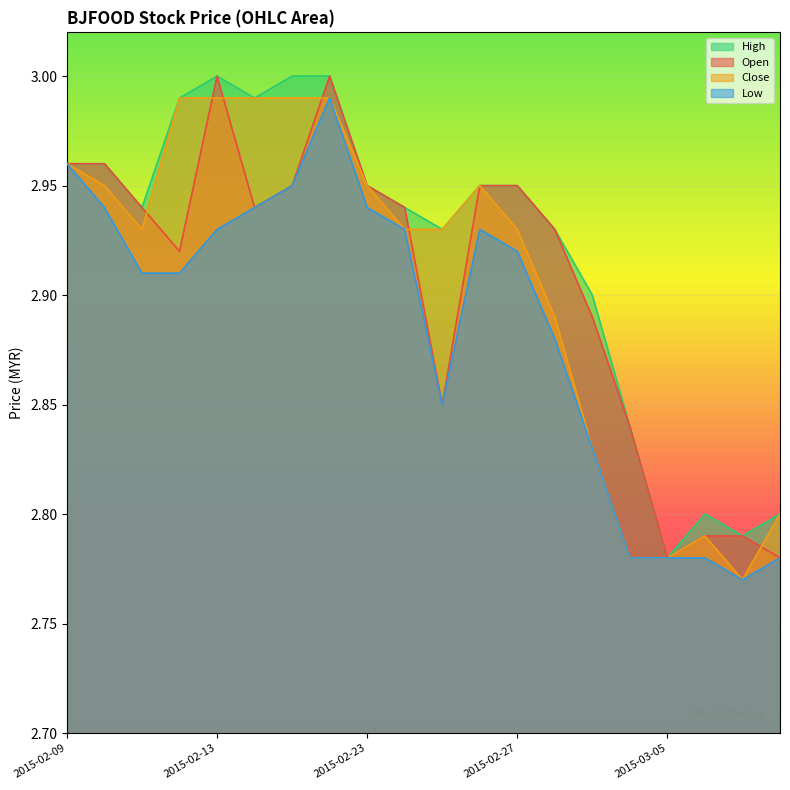

Which series ends up on top after the final intersection of open and close?

close